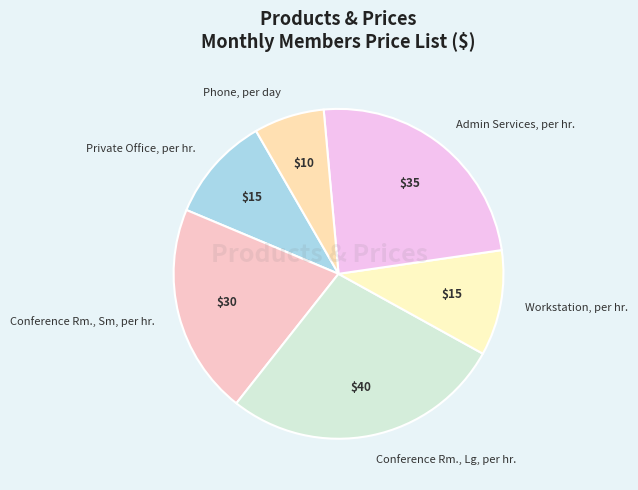

Combined, do Private Office, per hr. and Workstation, per hr. account for over 50%?

No